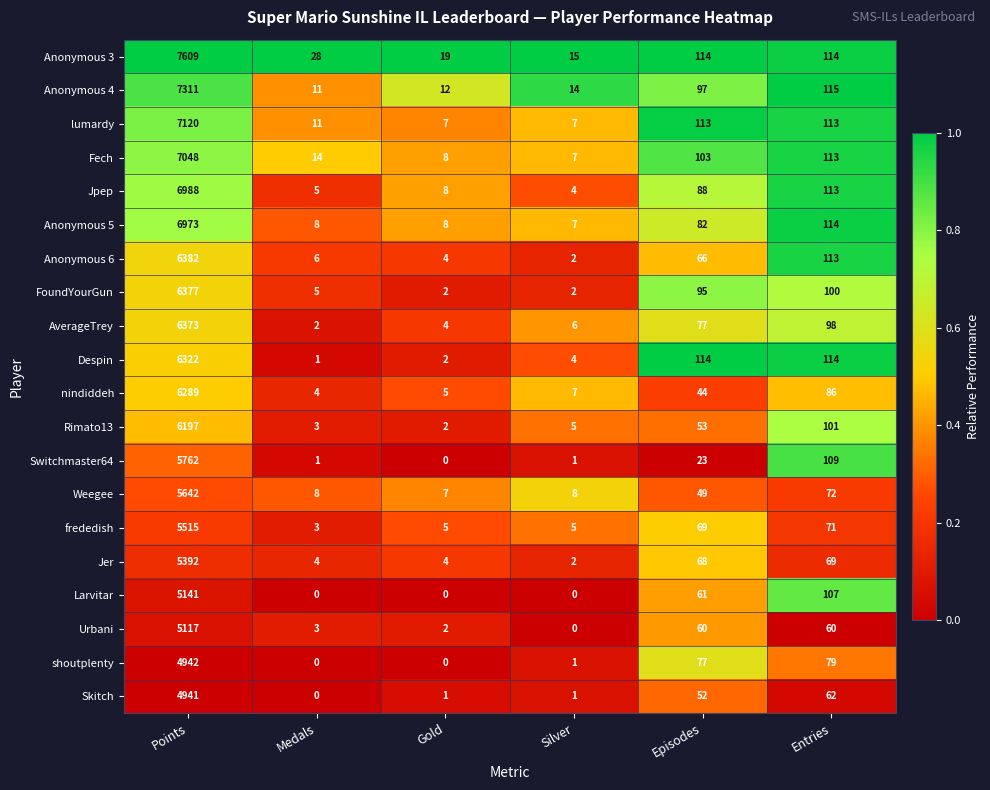

The value of Anonymous 4 at Silver is 20. True or false?

False